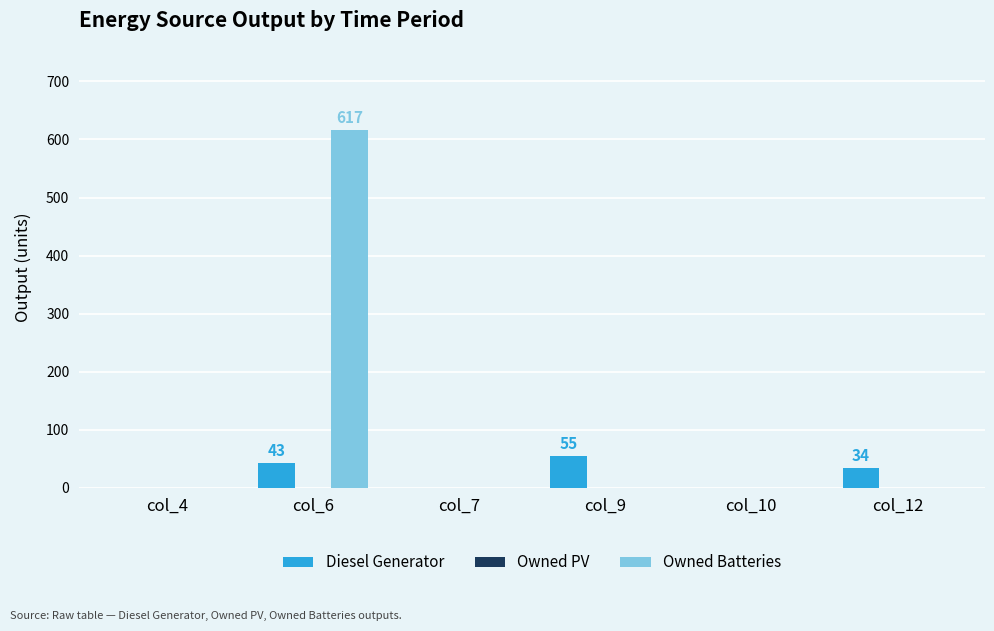

At which category is the sum across all series the highest?

col_6